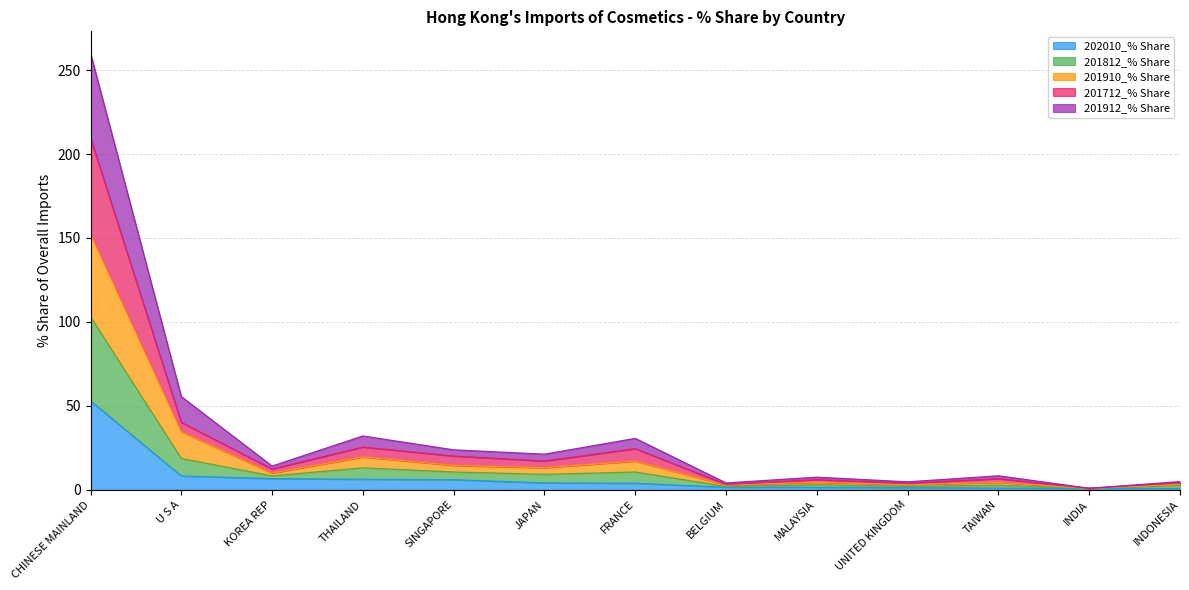

How many values in the 202010_% Share series exceed 3?

7